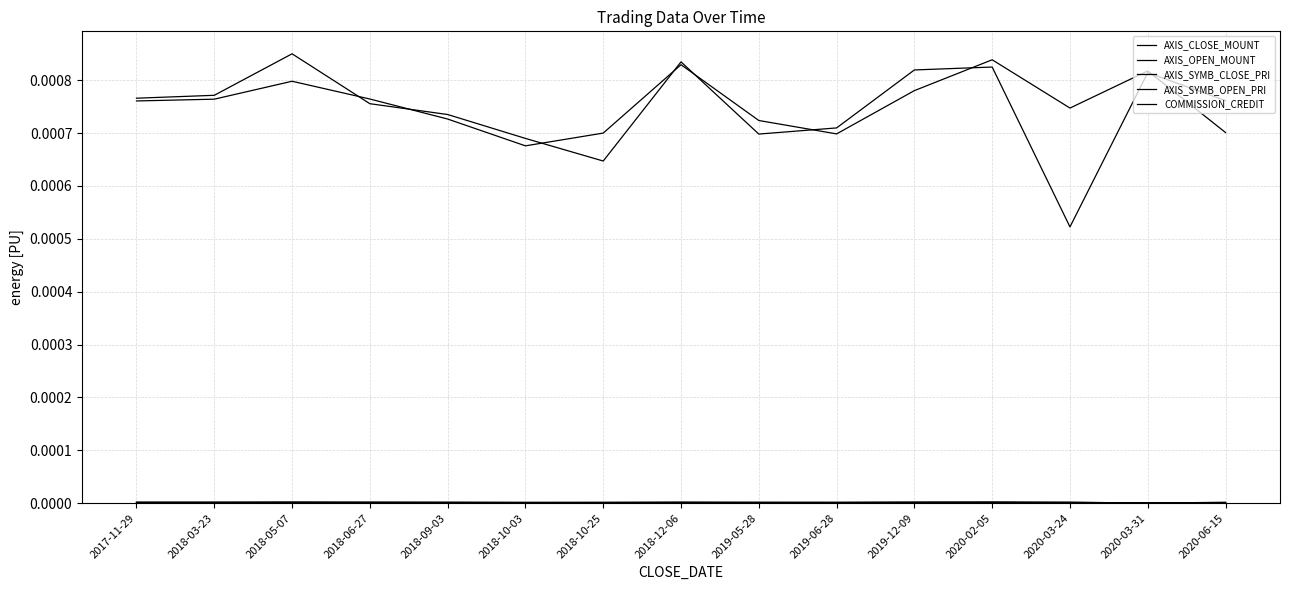

Does the chart display data point markers on the line(s)?

No